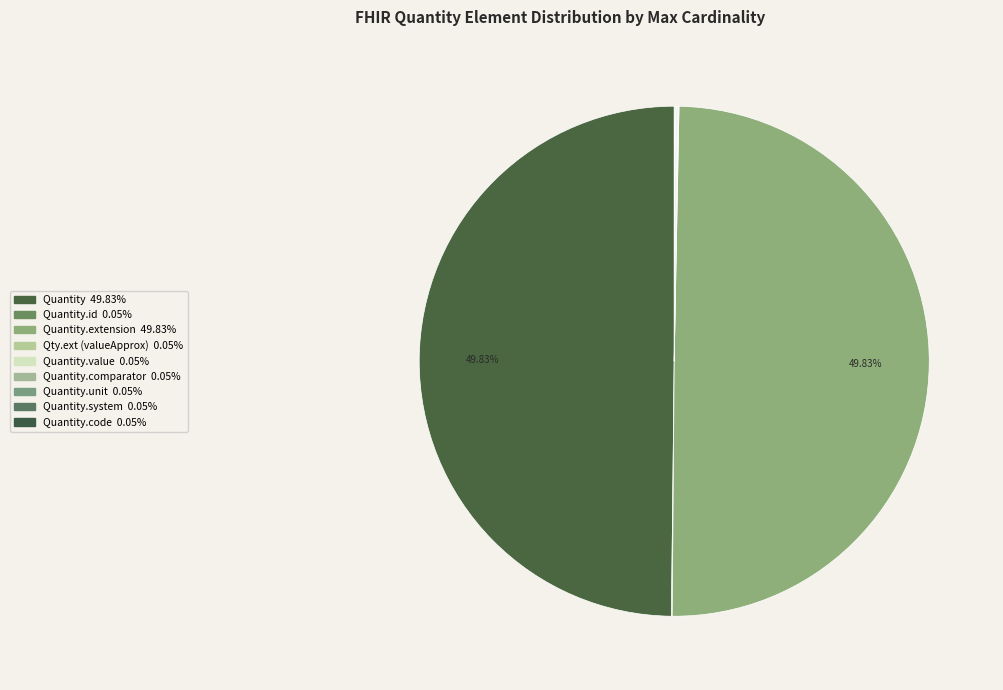

How many slices are in this pie chart?

9